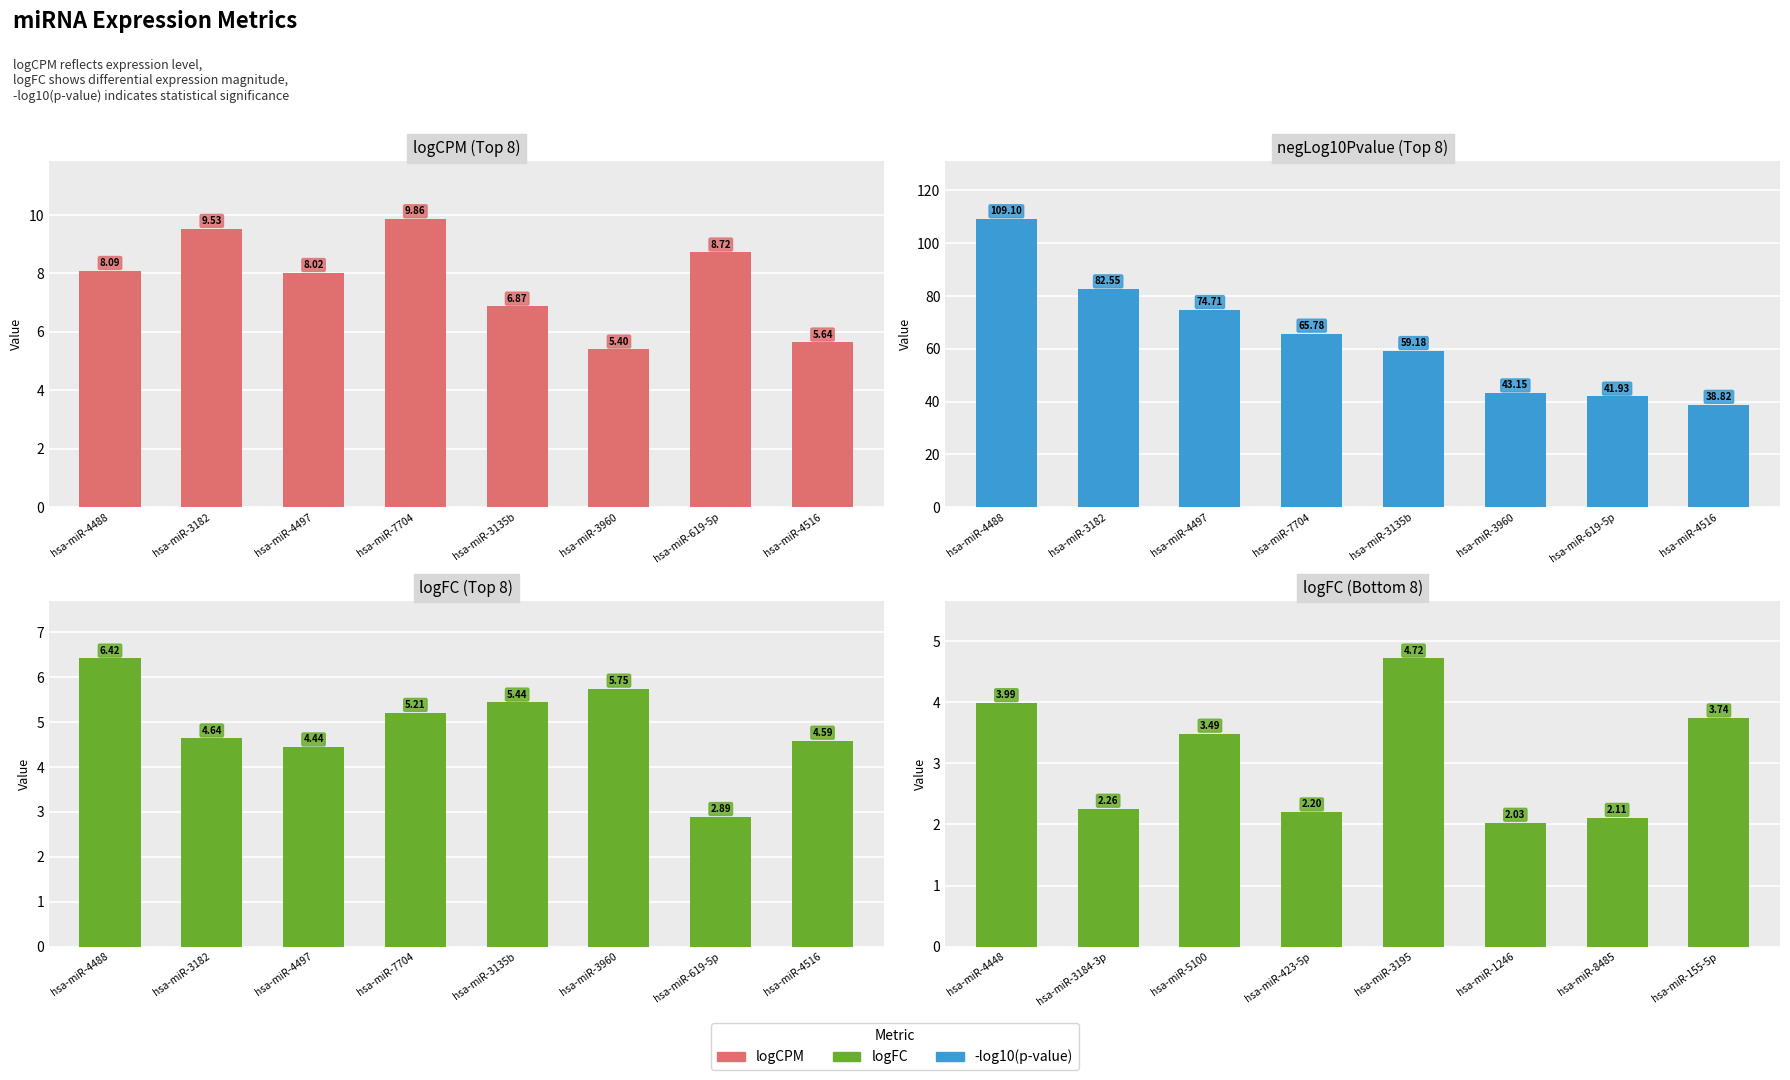

What is the sum of all logFC values?

24.5